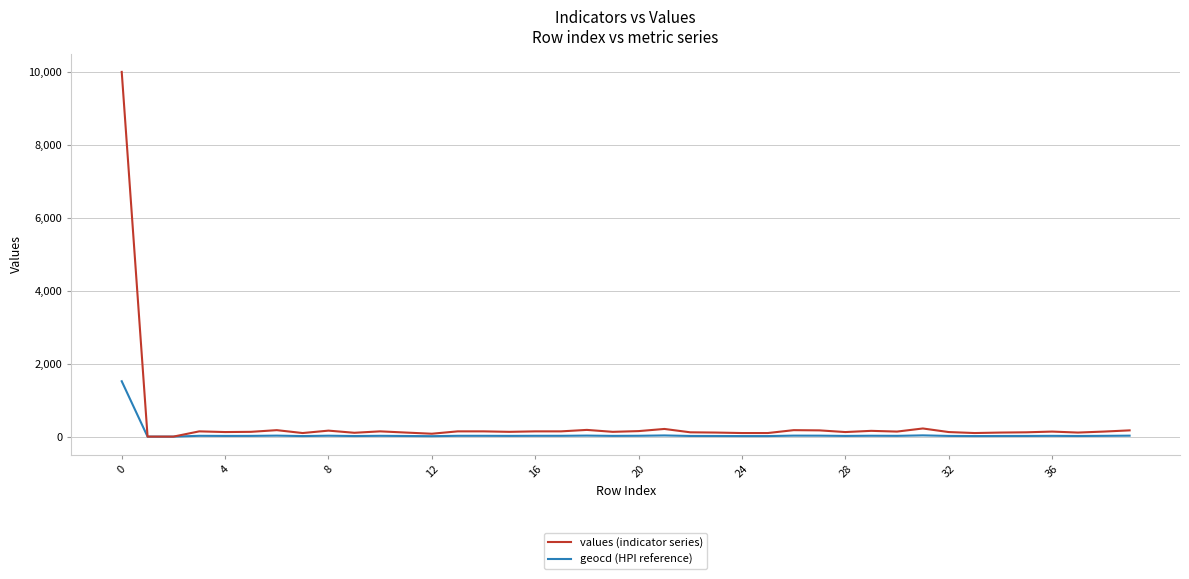

What is the highest value of the values (indicator series) series?

10000